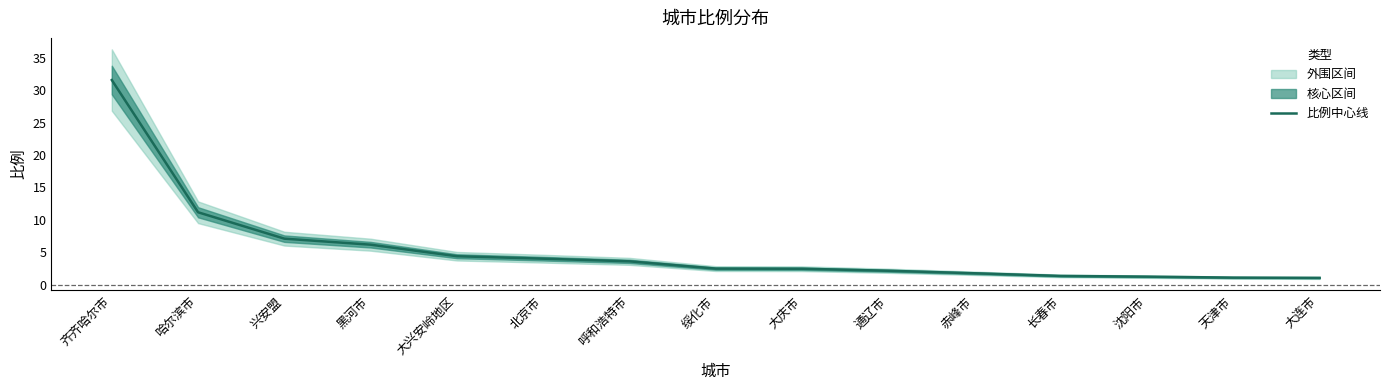

The value at 黑河市 is 6.2. True or false?

True